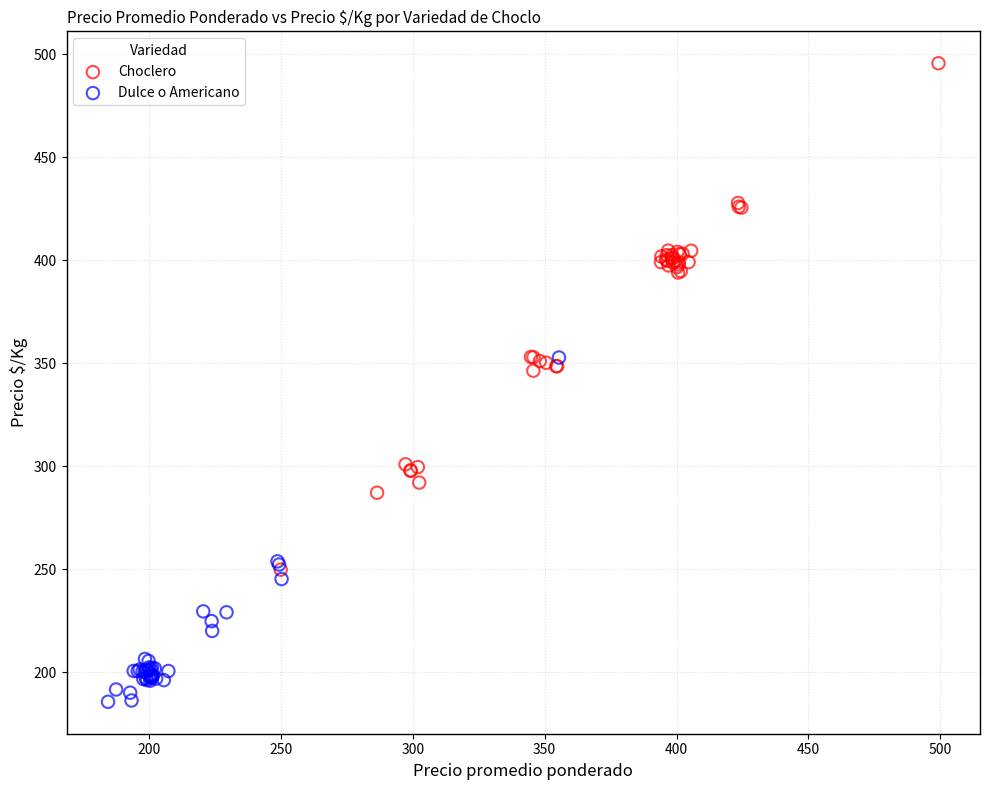

Which series reaches the minimum Y coordinate?

Dulce o Americano